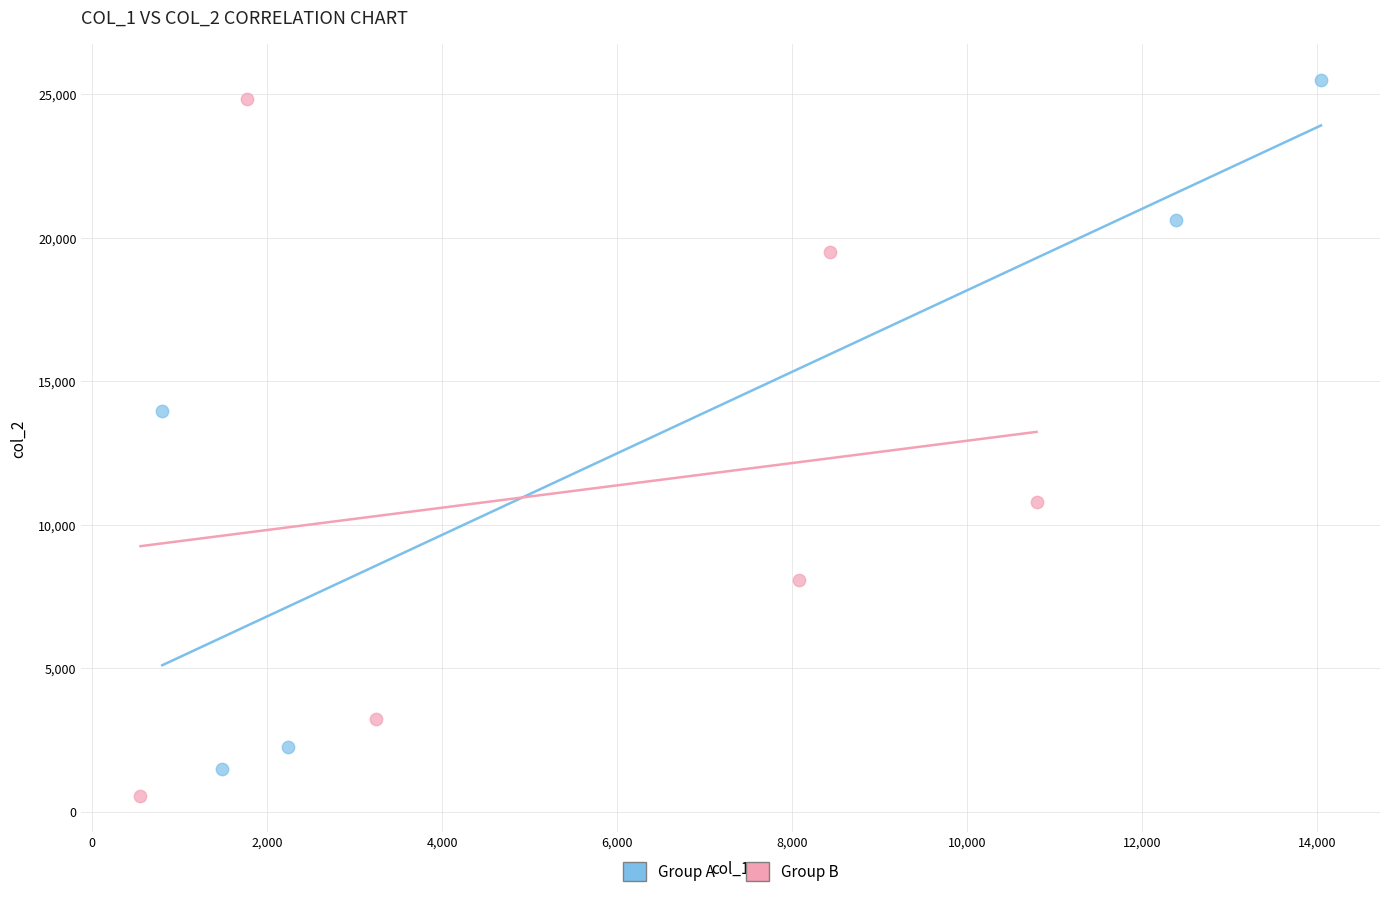

Which series reaches the maximum Y coordinate?

Group A